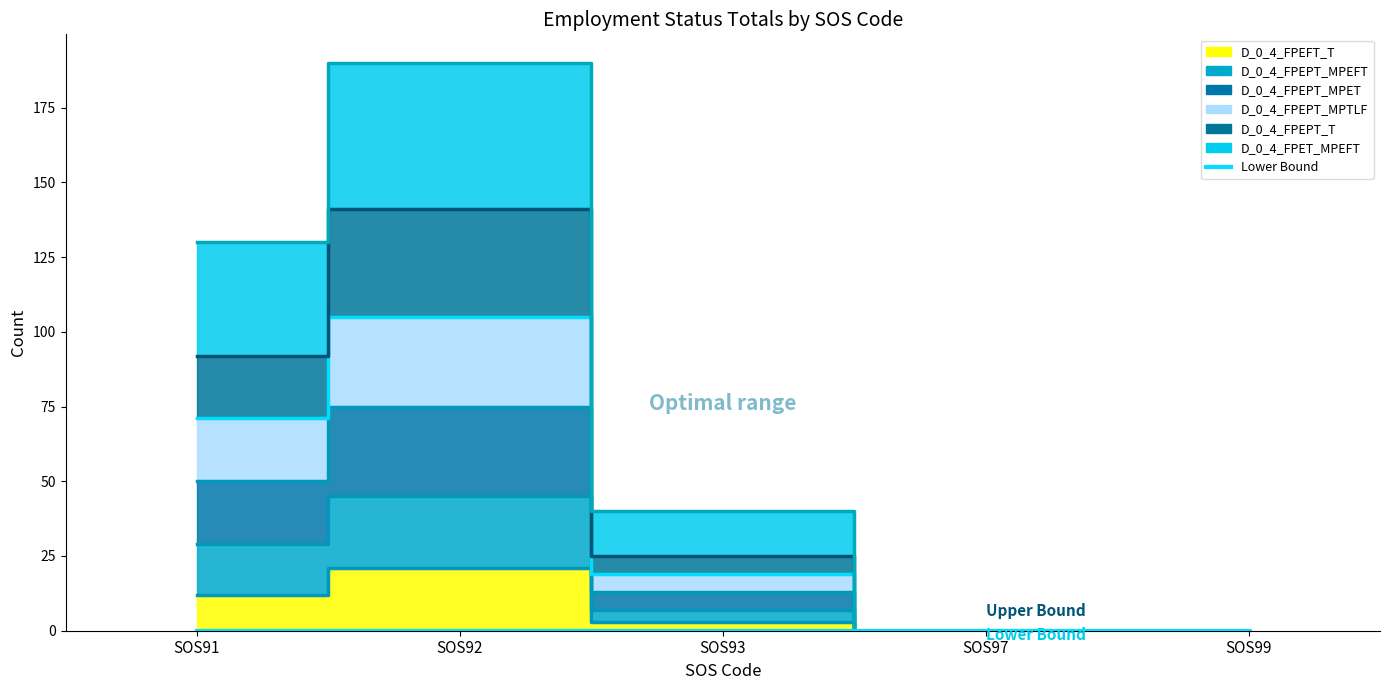

At which label is D_0_4_FPEFT_T closest to 10?

SOS91